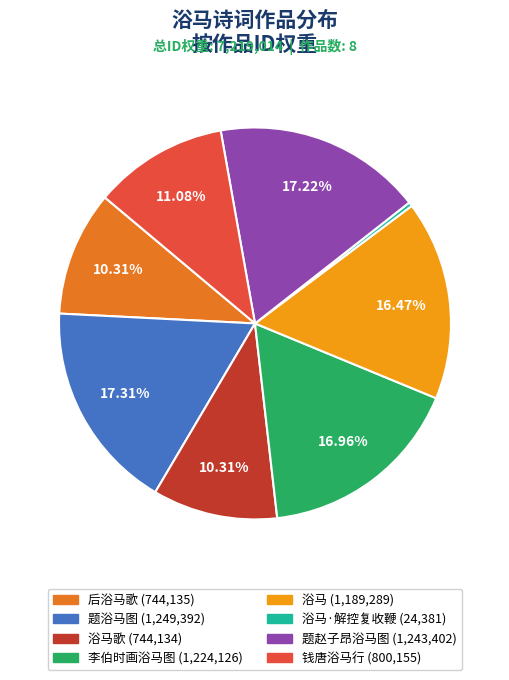

Does any single category account for the majority?

No